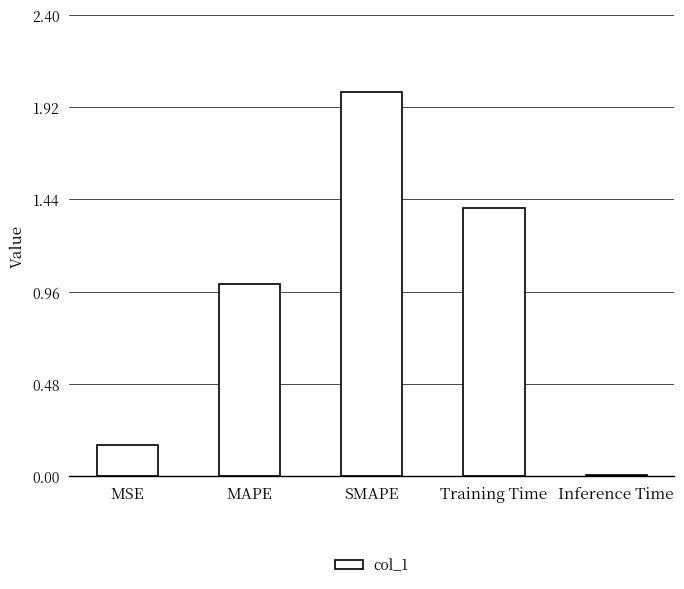

Are the bars grouped side by side (vs. stacked)?

No